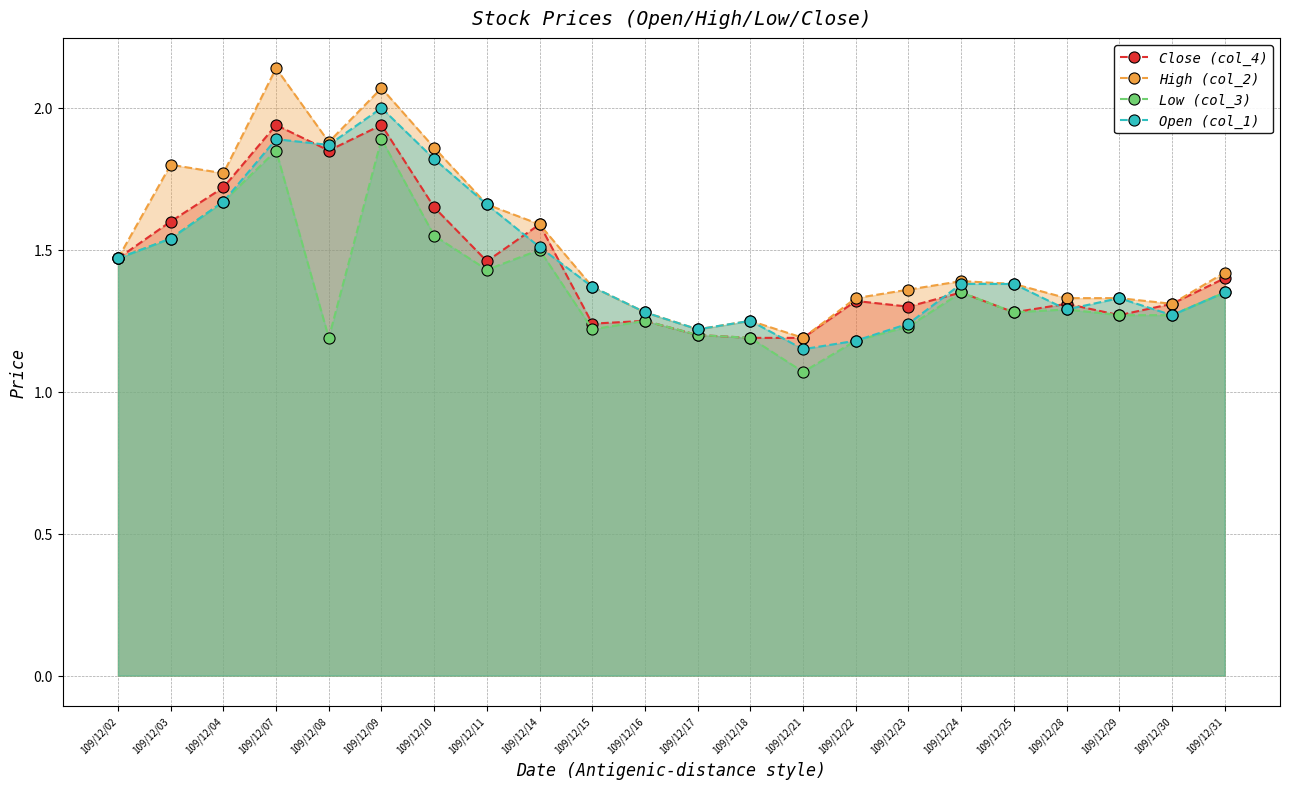

What is the difference between the second highest and second lowest values in the Open (col_1) series?

0.7